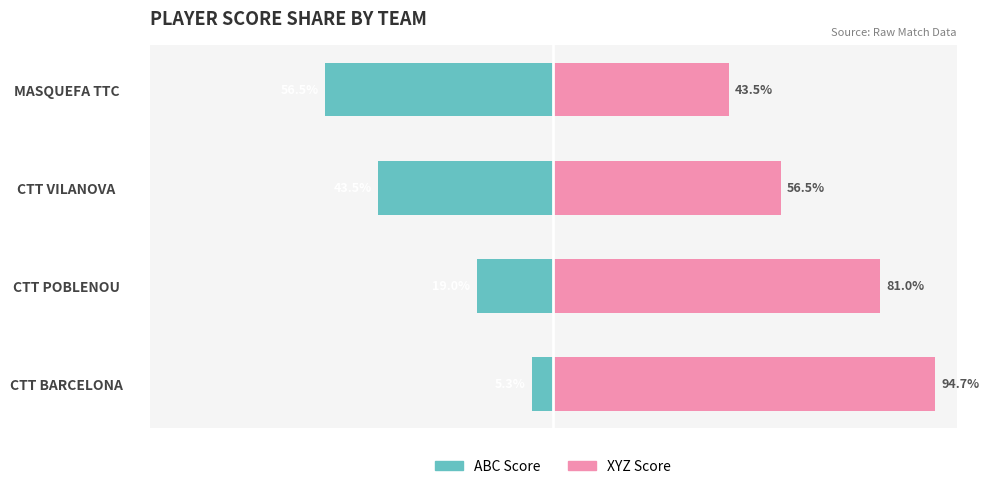

The ABC Score series shows -32.7 at MASQUEFA TTC. True or false?

False